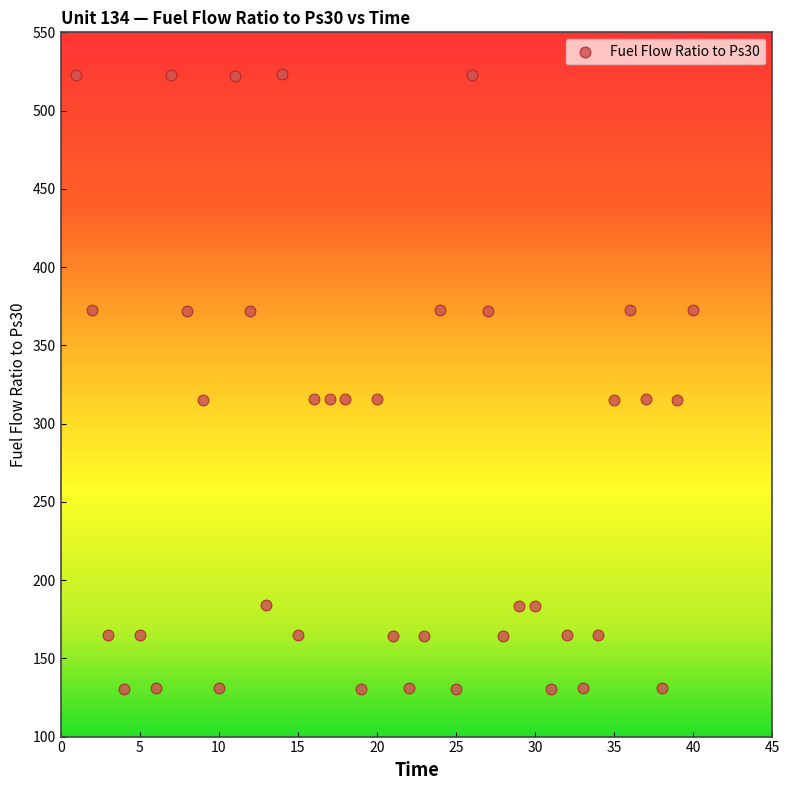

What is the range of Y values (max minus min)?

392.8